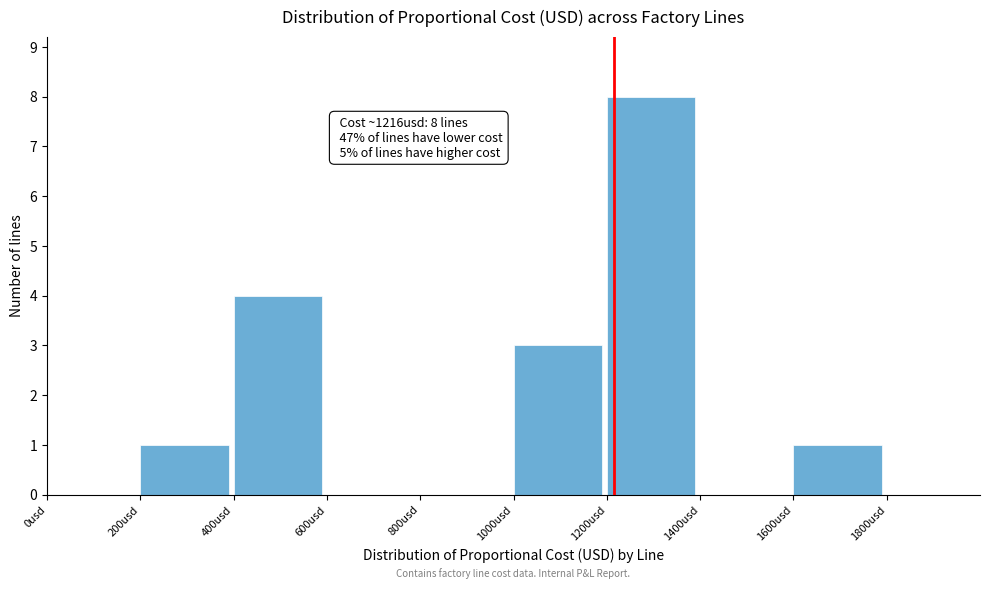

Which range on the x-axis has the tallest bar?

1200 to 1400